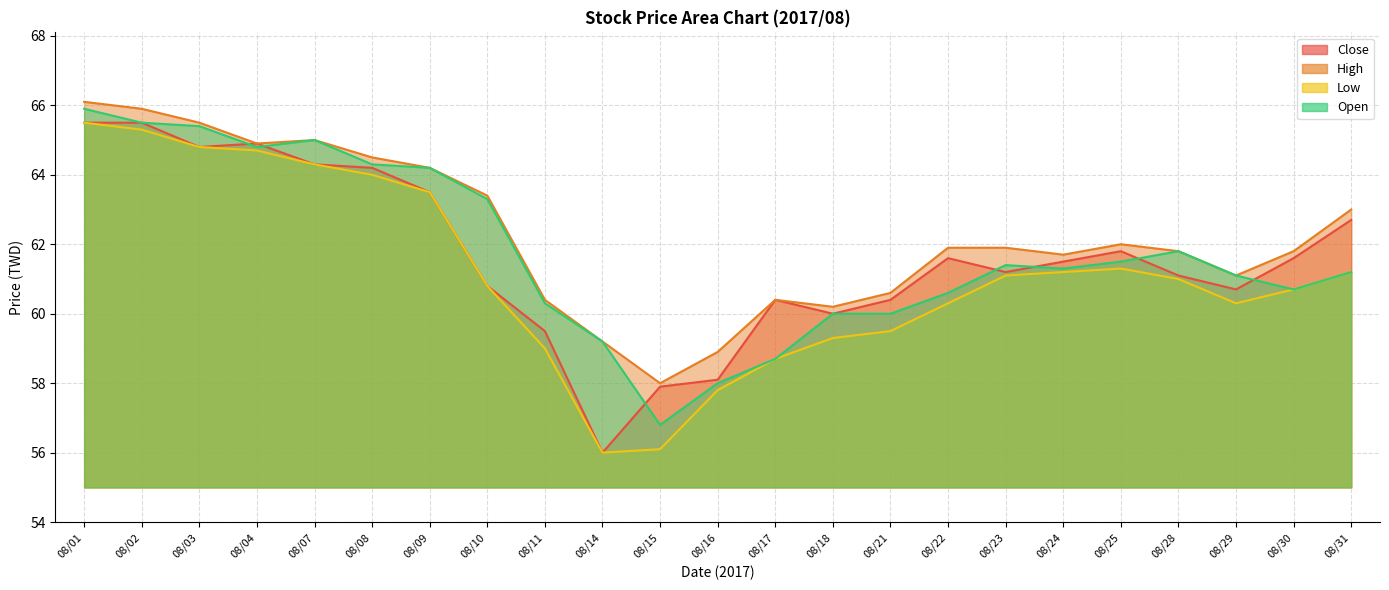

The value of Open at 08/10 is 108.1. True or false?

False